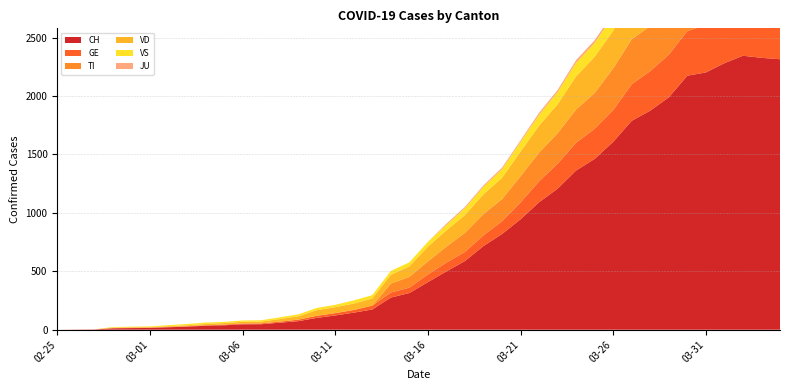

Reading left to right, list all the values displayed in this chart.

CH: 2020-02-25=0	2020-02-26=1	2020-02-27=2	2020-02-28=12	2020-02-29=14	2020-03-01=15	2020-03-02=21	2020-03-03=26	2020-03-04=34	2020-03-05=38	2020-03-06=46	2020-03-07=47	2020-03-08=60	2020-03-09=73	2020-03-10=101	2020-03-11=122	2020-03-12=146	2020-03-13=173	2020-03-14=275	2020-03-15=314	2020-03-16=407	2020-03-17=499	2020-03-18=588	2020-03-19=716	2020-03-20=819	2020-03-21=945	2020-03-22=1091	2020-03-23=1207	2020-03-24=1363	2020-03-25=1462	2020-03-26=1608	2020-03-27=1788	2020-03-28=1875	2020-03-29=1989	2020-03-30=2174	2020-03-31=2202	2020-04-01=2281	2020-04-02=2345	2020-04-03=2327	2020-04-04=2315
GE: 2020-02-25=0	2020-02-26=1	2020-02-27=1	2020-02-28=2	2020-02-29=3	2020-03-01=3	2020-03-02=3	2020-03-03=4	2020-03-04=4	2020-03-05=5	2020-03-06=7	2020-03-07=7	2020-03-08=9	2020-03-09=13	2020-03-10=18	2020-03-11=20	2020-03-12=23	2020-03-13=33	2020-03-14=43	2020-03-15=46	2020-03-16=66	2020-03-17=75	2020-03-18=78	2020-03-19=92	2020-03-20=109	2020-03-21=145	2020-03-22=179	2020-03-23=214	2020-03-24=238	2020-03-25=258	2020-03-26=272	2020-03-27=313	2020-03-28=339	2020-03-29=365	2020-03-30=382	2020-03-31=405	2020-04-01=406	2020-04-02=424	2020-04-03=424	2020-04-04=421
TI: 2020-02-25=0	2020-02-26=0	2020-02-27=0	2020-02-28=0	2020-02-29=0	2020-03-01=0	2020-03-02=0	2020-03-03=0	2020-03-04=0	2020-03-05=0	2020-03-06=0	2020-03-07=0	2020-03-08=0	2020-03-09=0	2020-03-10=0	2020-03-11=0	2020-03-12=0	2020-03-13=0	2020-03-14=77	2020-03-15=92	2020-03-16=112	2020-03-17=137	2020-03-18=163	2020-03-19=182	2020-03-20=190	2020-03-21=224	2020-03-22=246	2020-03-23=261	2020-03-24=285	2020-03-25=306	2020-03-26=358	2020-03-27=386	2020-03-28=385	2020-03-29=402	2020-03-30=415	2020-03-31=401	2020-04-01=396	2020-04-02=374	2020-04-03=370	2020-04-04=363
VD: 2020-02-25=0	2020-02-26=0	2020-02-27=0	2020-02-28=4	2020-02-29=4	2020-03-01=4	2020-03-02=6	2020-03-03=8	2020-03-04=11	2020-03-05=14	2020-03-06=15	2020-03-07=16	2020-03-08=22	2020-03-09=29	2020-03-10=48	2020-03-11=51	2020-03-12=55	2020-03-13=61	2020-03-14=75	2020-03-15=90	2020-03-16=126	2020-03-17=140	2020-03-18=153	2020-03-19=170	2020-03-20=182	2020-03-21=211	2020-03-22=231	2020-03-23=248	2020-03-24=283	2020-03-25=311	2020-03-26=322	2020-03-27=355	2020-03-28=363	2020-03-29=365	2020-03-30=367	2020-03-31=375	2020-04-01=380	2020-04-02=371	2020-04-03=363	2020-04-04=363
VS: 2020-02-25=0	2020-02-26=0	2020-02-27=0	2020-02-28=5	2020-02-29=5	2020-03-01=6	2020-03-02=9	2020-03-03=11	2020-03-04=12	2020-03-05=10	2020-03-06=11	2020-03-07=11	2020-03-08=15	2020-03-09=16	2020-03-10=19	2020-03-11=20	2020-03-12=27	2020-03-13=29	2020-03-14=33	2020-03-15=35	2020-03-16=41	2020-03-17=46	2020-03-18=58	2020-03-19=64	2020-03-20=73	2020-03-21=83	2020-03-22=92	2020-03-23=104	2020-03-24=117	2020-03-25=118	2020-03-26=128	2020-03-27=137	2020-03-28=142	2020-03-29=152	2020-03-30=153	2020-03-31=152	2020-04-01=146	2020-04-02=146	2020-04-03=146	2020-04-04=149
JU: 2020-02-25=0	2020-02-26=0	2020-02-27=0	2020-02-28=0	2020-02-29=0	2020-03-01=0	2020-03-02=0	2020-03-03=0	2020-03-04=0	2020-03-05=0	2020-03-06=0	2020-03-07=0	2020-03-08=0	2020-03-09=0	2020-03-10=0	2020-03-11=0	2020-03-12=0	2020-03-13=0	2020-03-14=0	2020-03-15=0	2020-03-16=0	2020-03-17=11	2020-03-18=11	2020-03-19=12	2020-03-20=14	2020-03-21=13	2020-03-22=18	2020-03-23=18	2020-03-24=22	2020-03-25=23	2020-03-26=22	2020-03-27=25	2020-03-28=27	2020-03-29=28	2020-03-30=28	2020-03-31=29	2020-04-01=29	2020-04-02=29	2020-04-03=28	2020-04-04=27